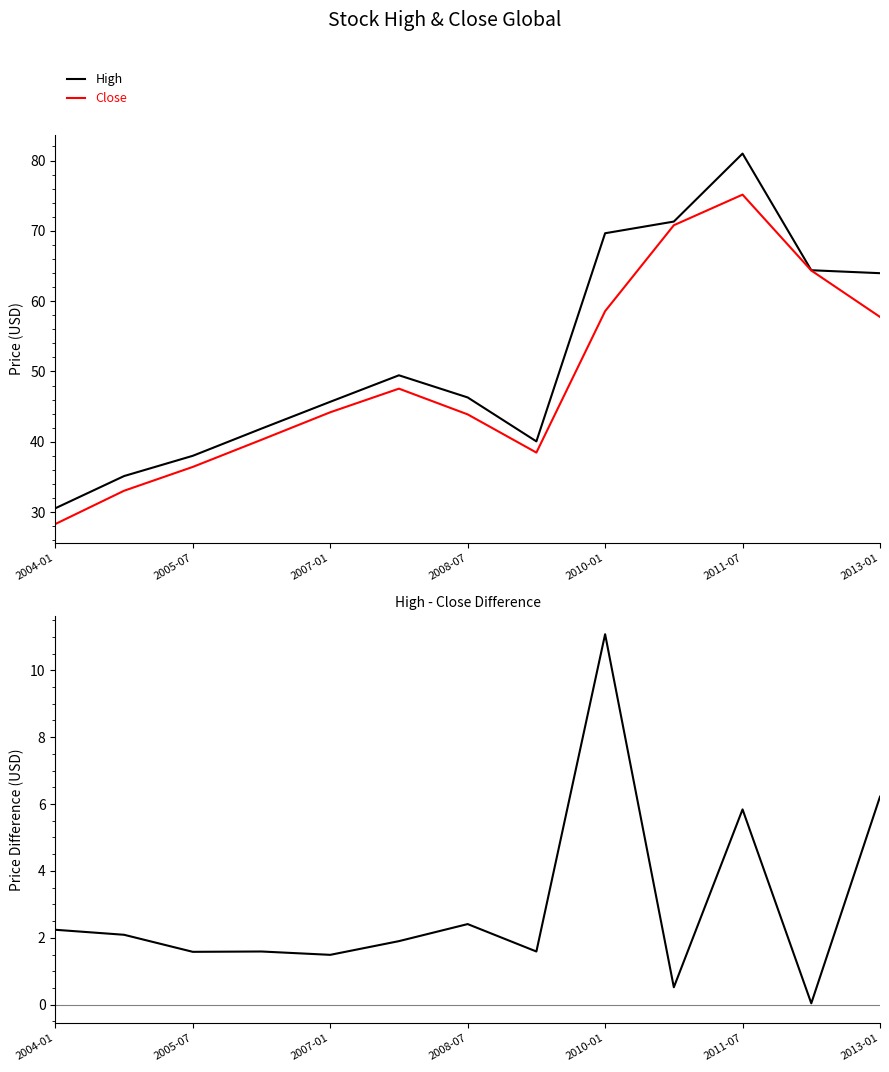

How many lines are shown in the chart?

3